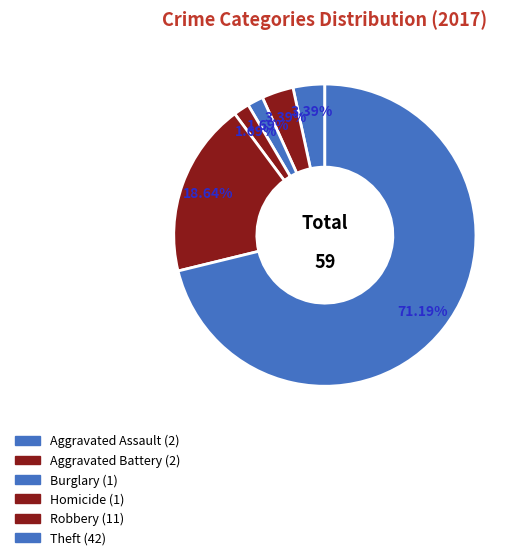

How many segments does this pie chart have?

6